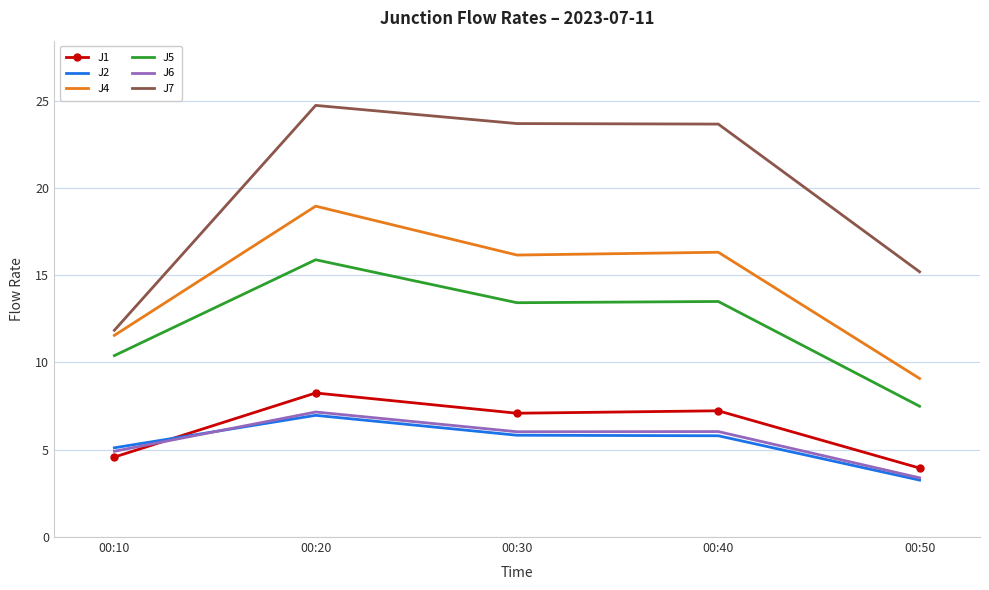

How many categories are shown in the chart?

5